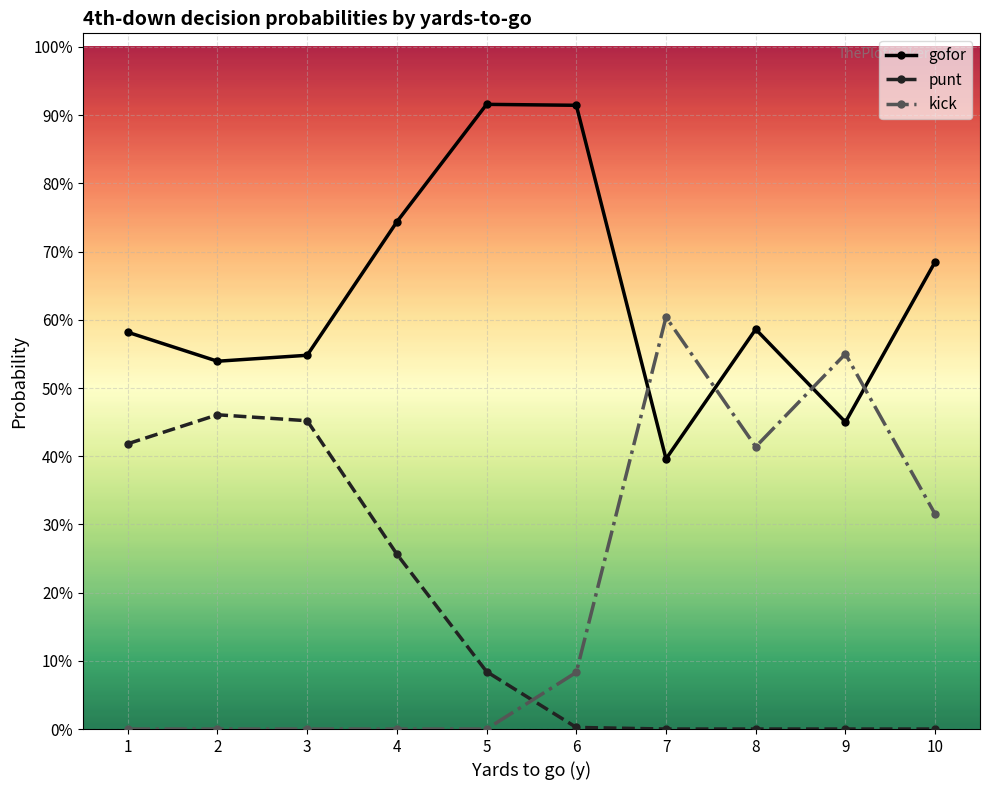

How many interior local peaks does the kick series have?

2